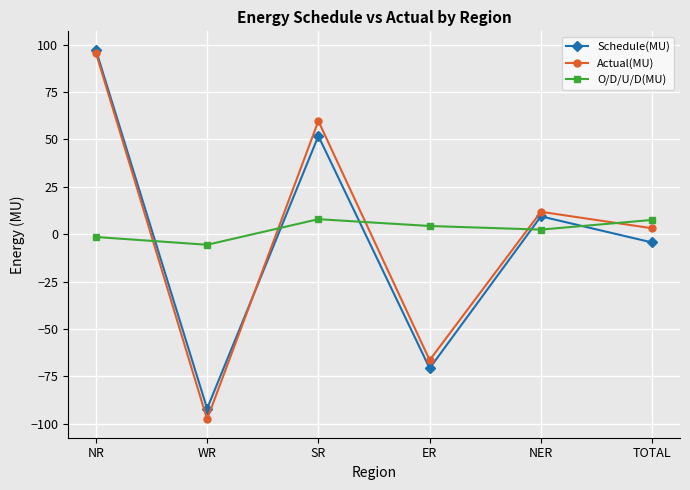

What are all the series names shown in the legend?

Schedule(MU), Actual(MU), O/D/U/D(MU)